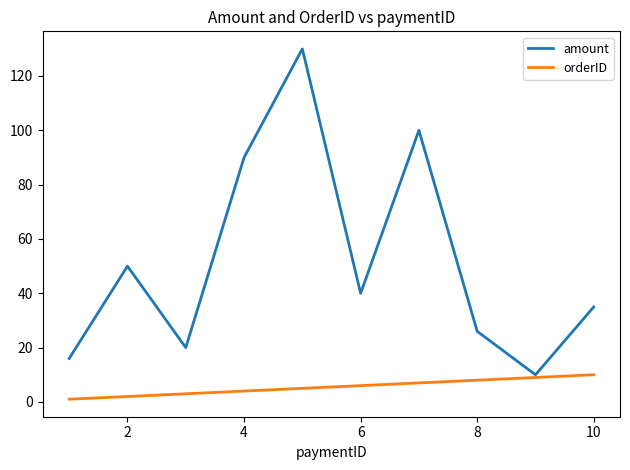

Which series has the largest total across all categories?

amount